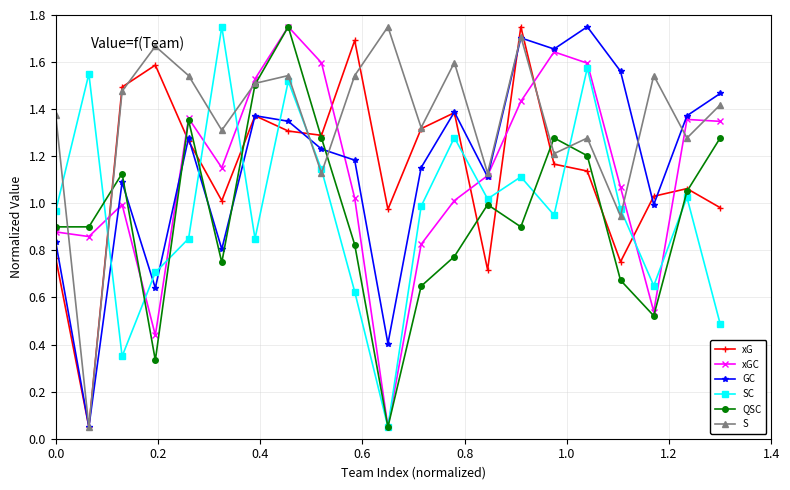

True or false: GC has more than 1 interior local peaks.

True